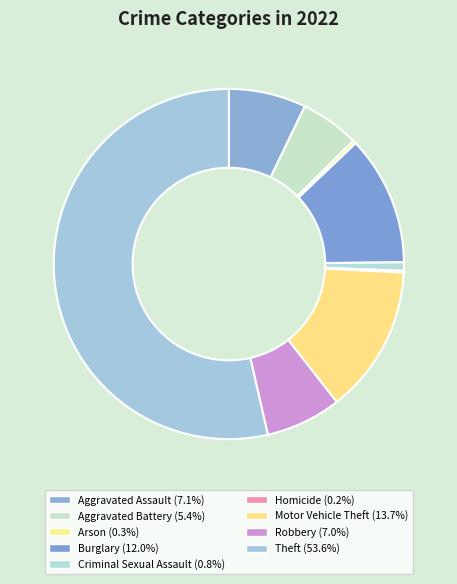

The Homicide slice represents 8% of the pie. True or false?

False